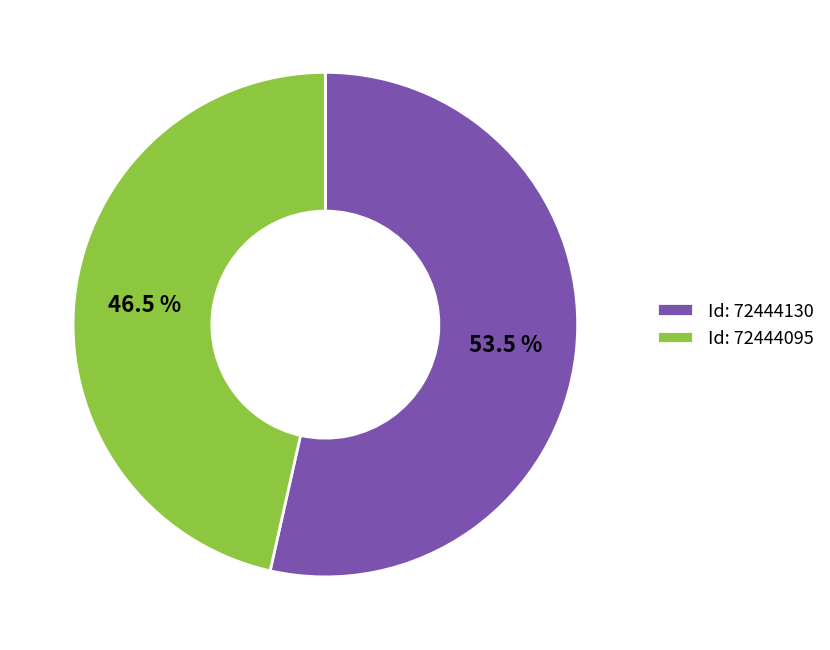

Combined, do Id: 72444095 and Id: 72444130 account for over 50%?

Yes